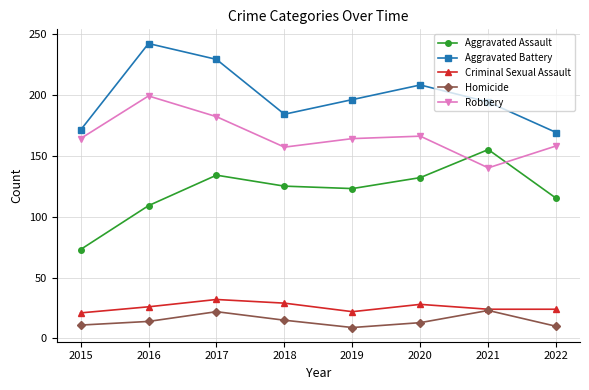

What is the maximum value for Aggravated Battery?

242